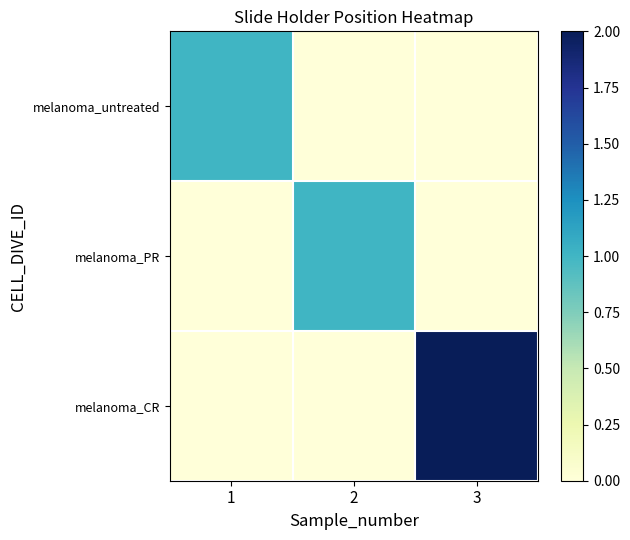

What is the maximum value shown in the chart?

2